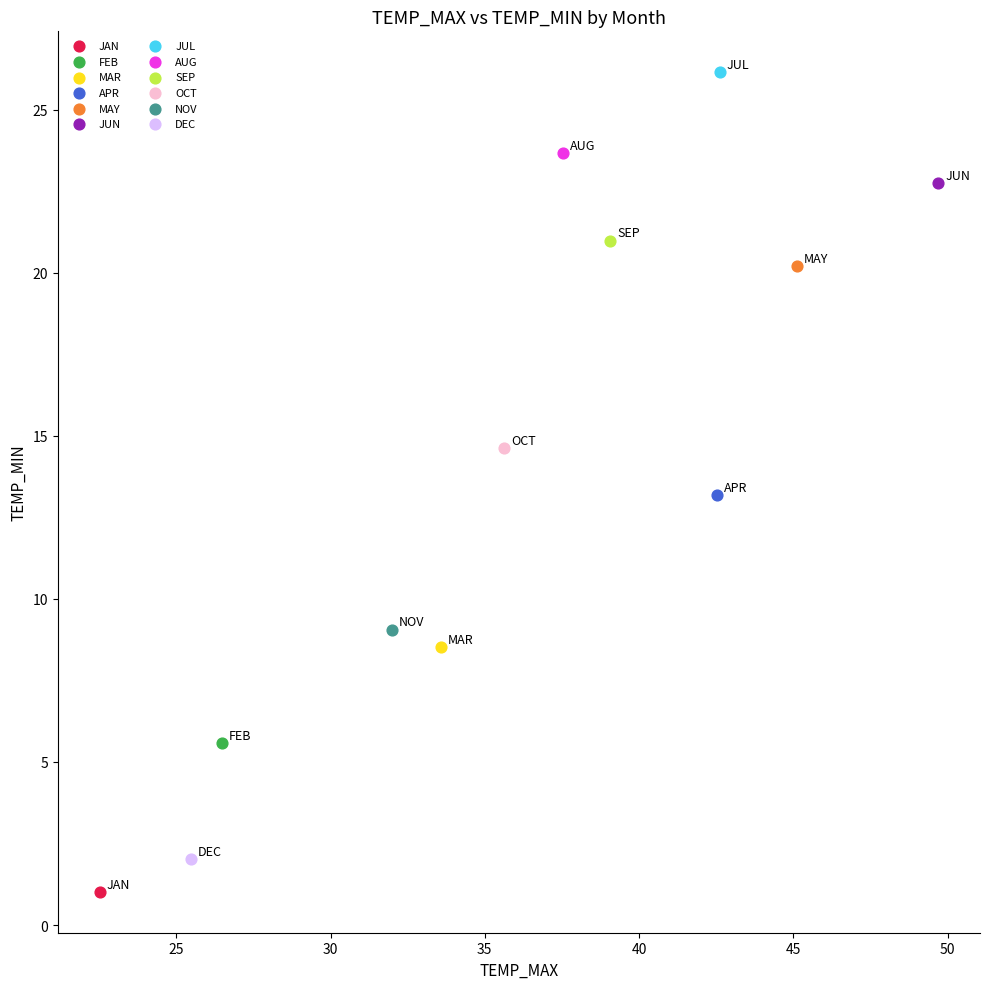

Which series reaches the minimum Y coordinate?

JAN